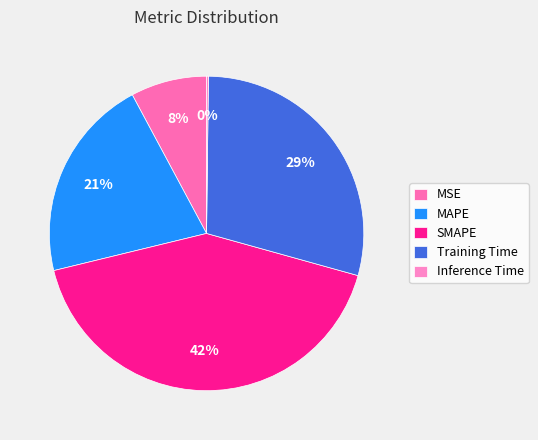

What percentage is the SMAPE slice, to the nearest percent?

42%